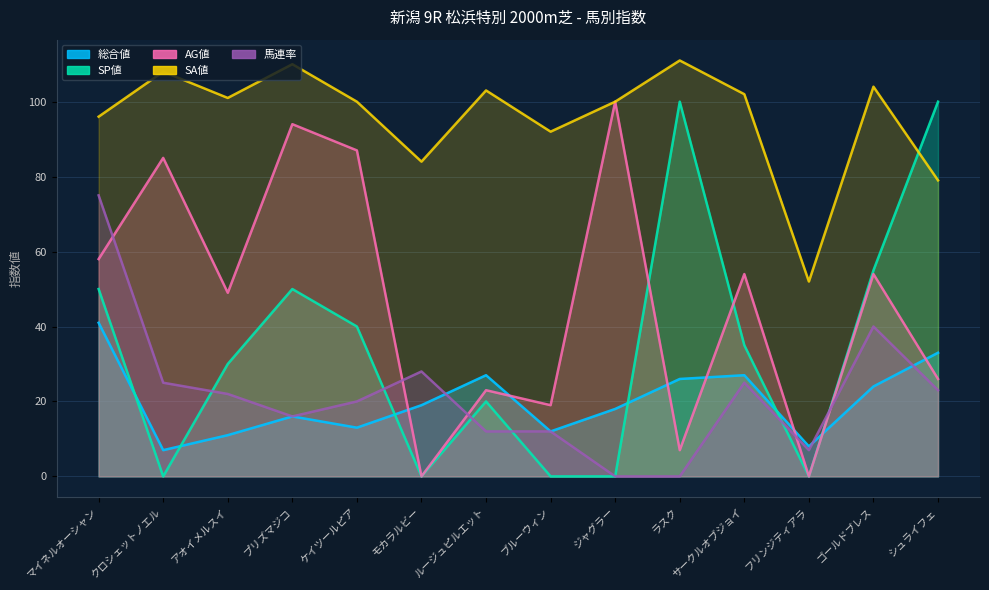

Is the value of SA値 at クロシェットノエル greater than the value of SP値 at ゴールドブレス?

Yes